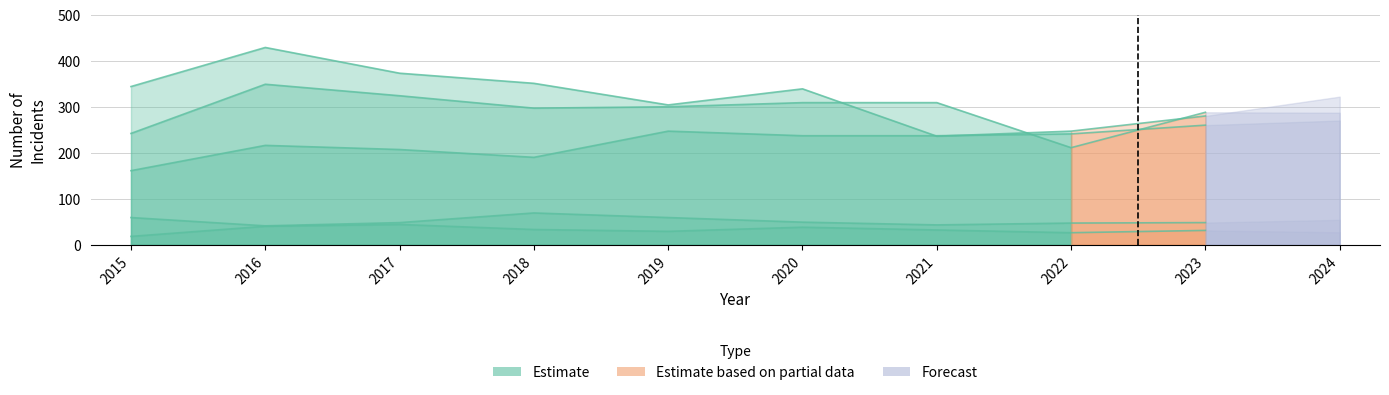

Reading left to right, transcribe all the data shown in this chart.

Aggravated Assault: 2015=161	2016=216	2017=207	2018=190	2019=247	2020=237	2021=237	2022=241	2023=260	2024=270
Aggravated Battery: 2015=242	2016=349	2017=324	2018=297	2019=300	2020=309	2021=309	2022=211	2023=288	2024=287
Criminal Sexual Assault: 2015=59	2016=41	2017=48	2018=69	2019=59	2020=49	2021=43	2022=47	2023=48	2024=54
Homicide: 2015=18	2016=40	2017=44	2018=33	2019=29	2020=38	2021=32	2022=26	2023=31	2024=27
Robbery: 2015=344	2016=429	2017=373	2018=351	2019=304	2020=339	2021=236	2022=247	2023=280	2024=322